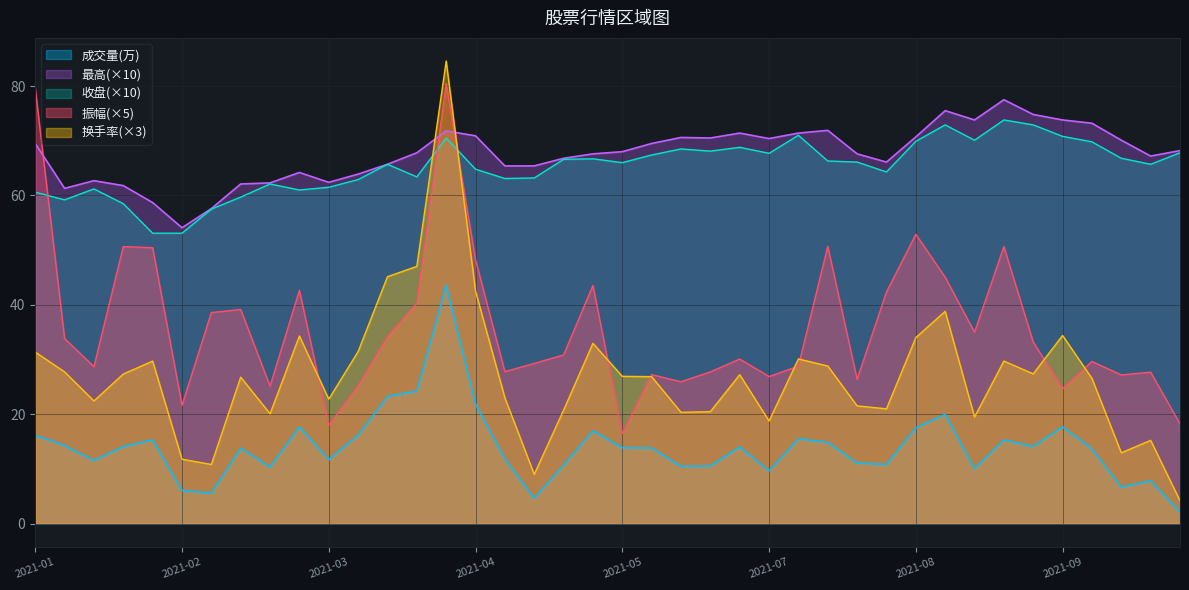

How many intersections are there between 最高 and 振幅?

3